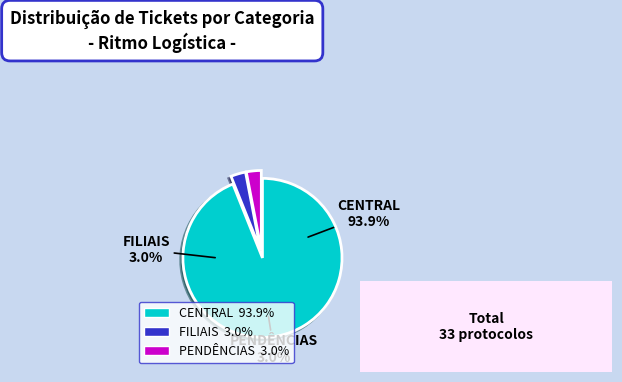

What percentage is the FILIAIS slice, to the nearest percent?

3%